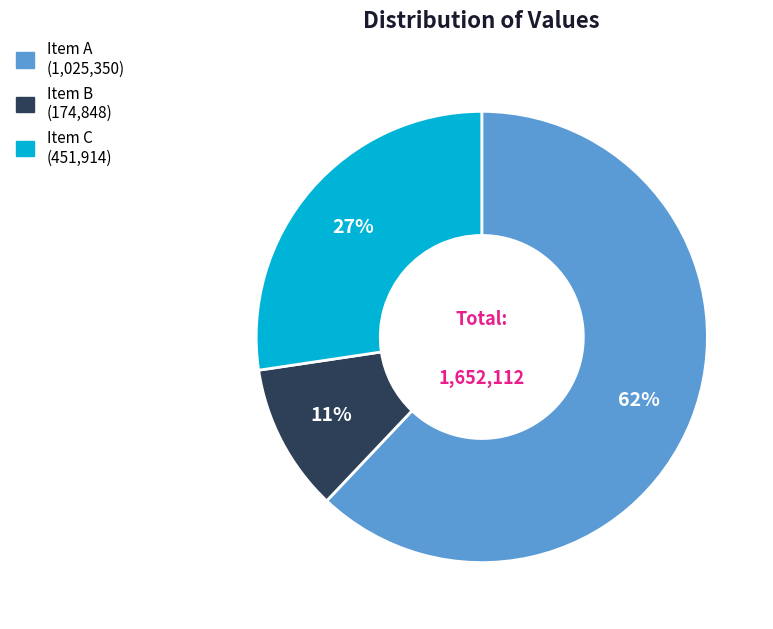

To the nearest percent, what is the difference between the largest and smallest slice percentages?

51%